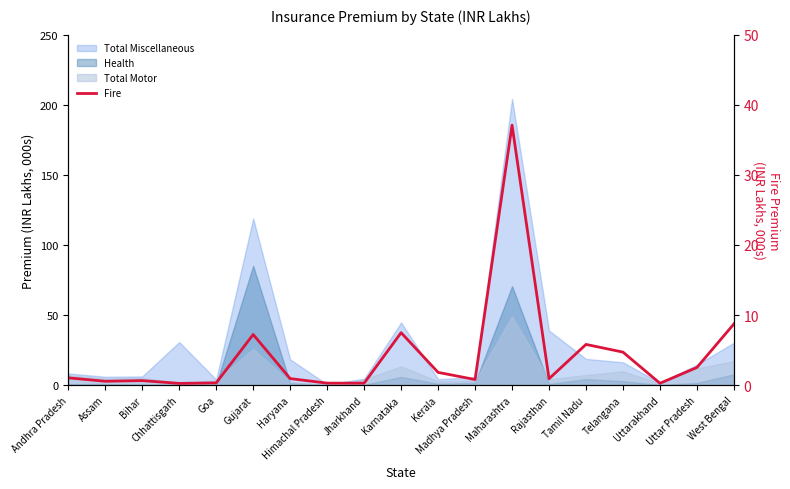

How many interior local valleys (lower than both neighbors) does the data have?

6